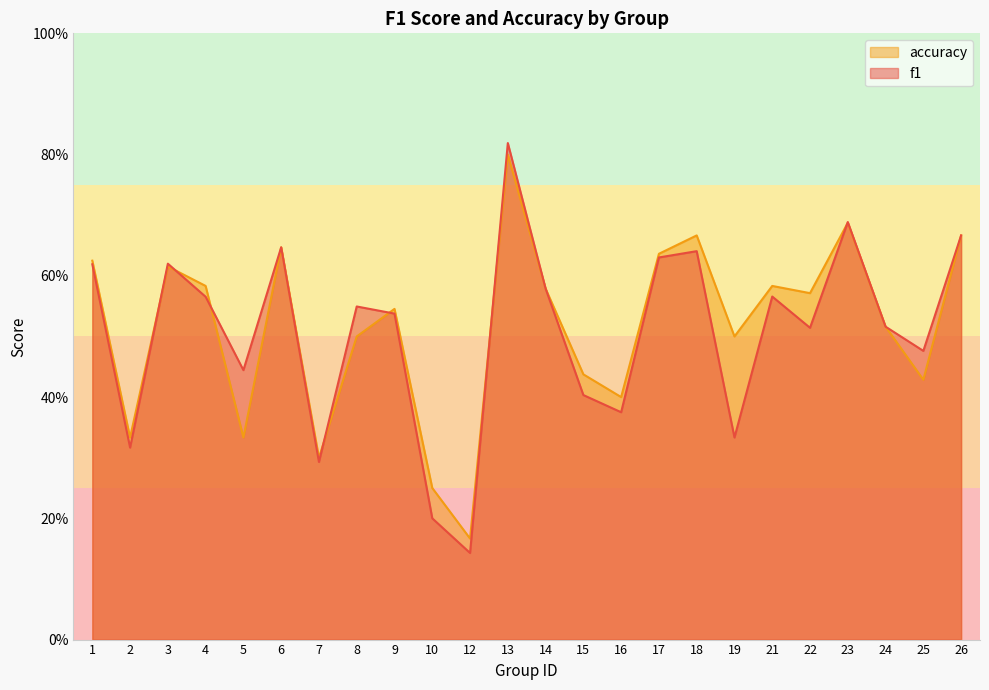

Where is the first local maximum for f1?

3